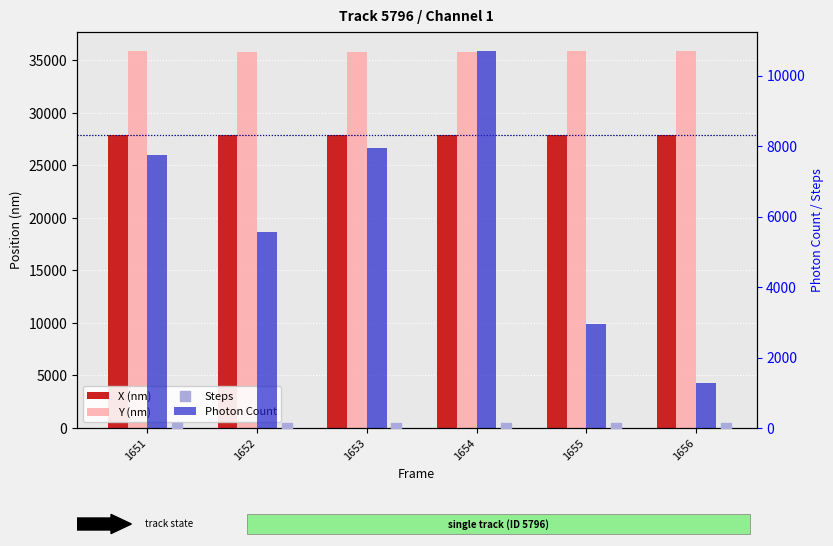

What is the total value across all series at 1654?

74501.0